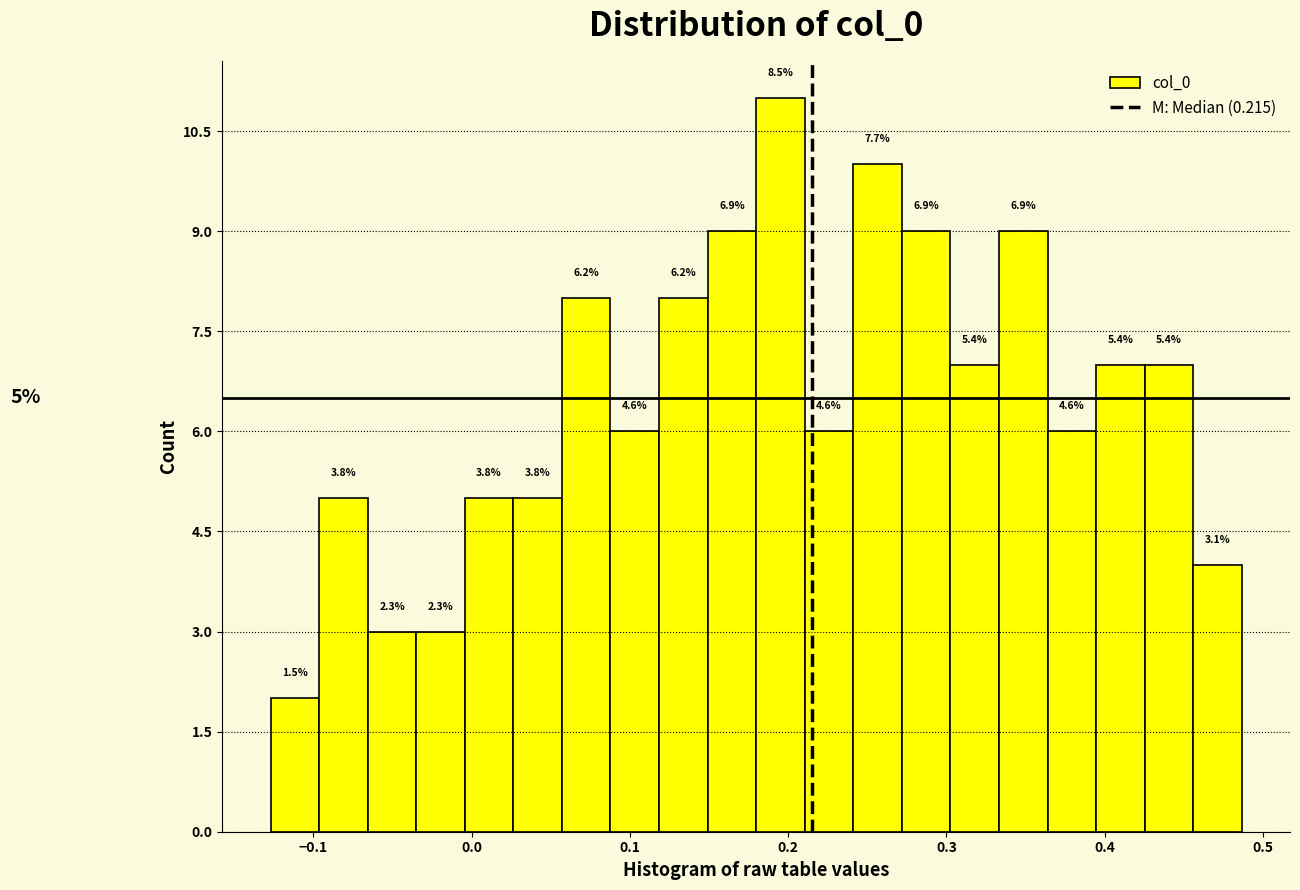

Read against the x-axis, roughly where is the centre of the tallest bar?

0.20